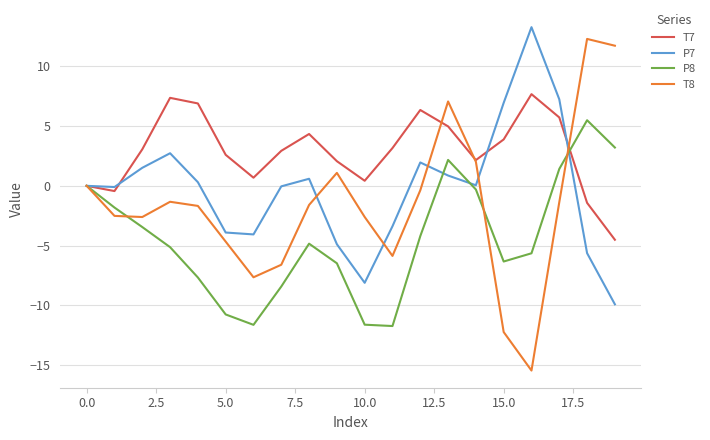

What is the minimum value for P8?

-11.7